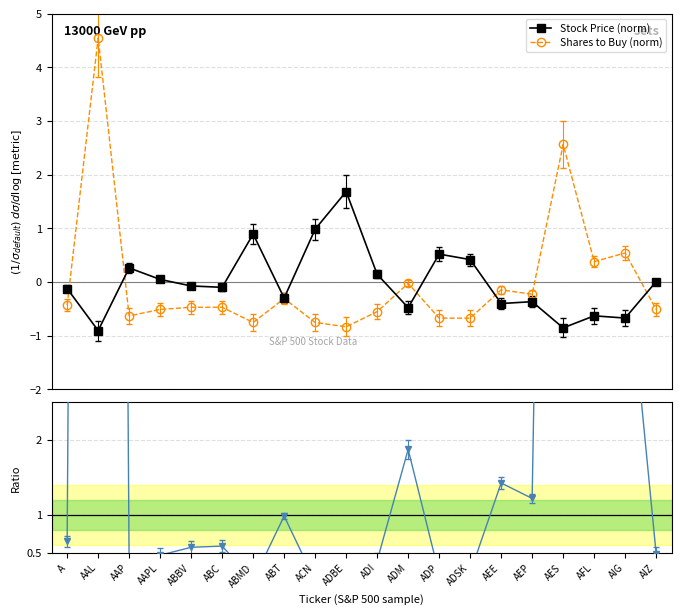

Which series has the largest total across all categories?

Shares / Price ratio